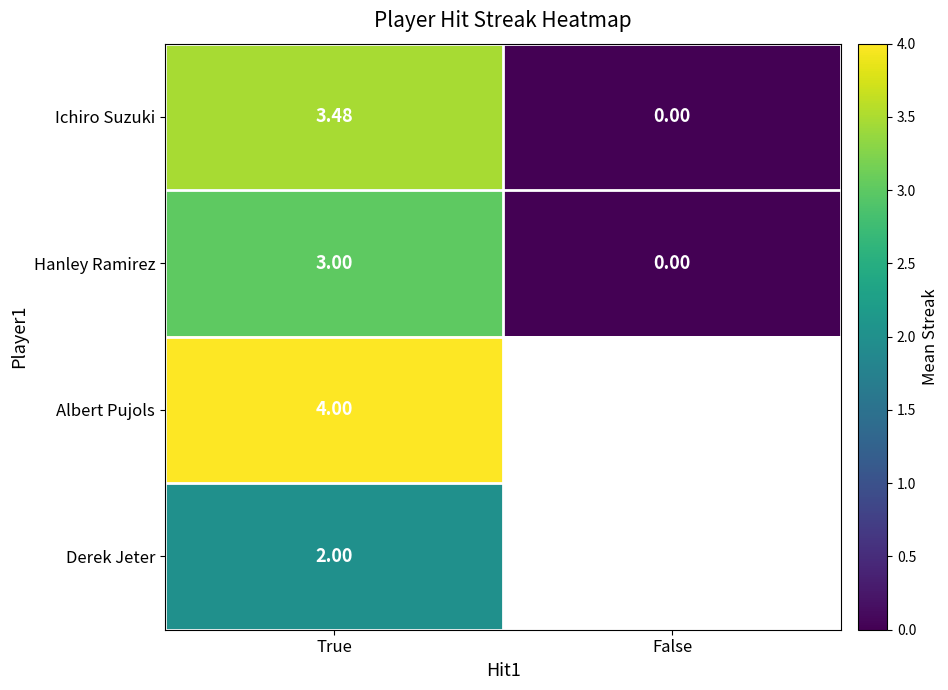

What is the total value across all series at True?

12.5